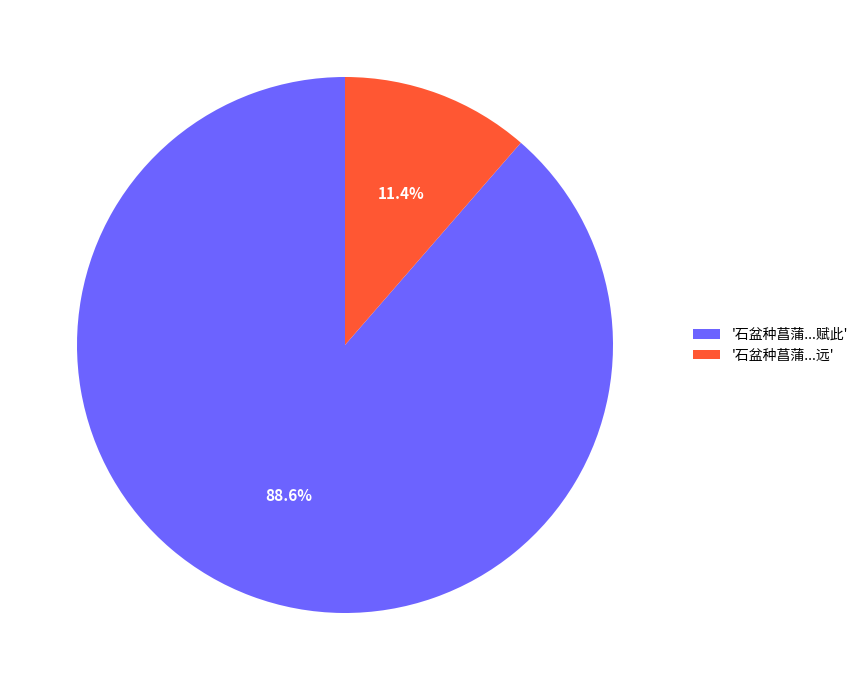

Which has a higher value, '石盆种菖蒲...远' or '石盆种菖蒲...赋此'?

'石盆种菖蒲...赋此'